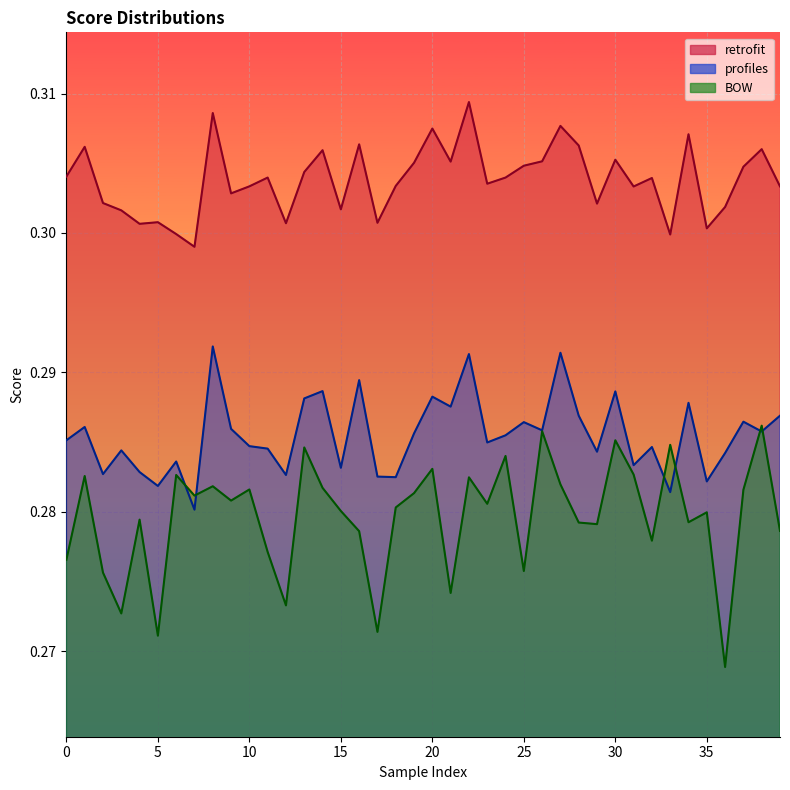

Between 13 and 24, which series saw the biggest shift?

profiles